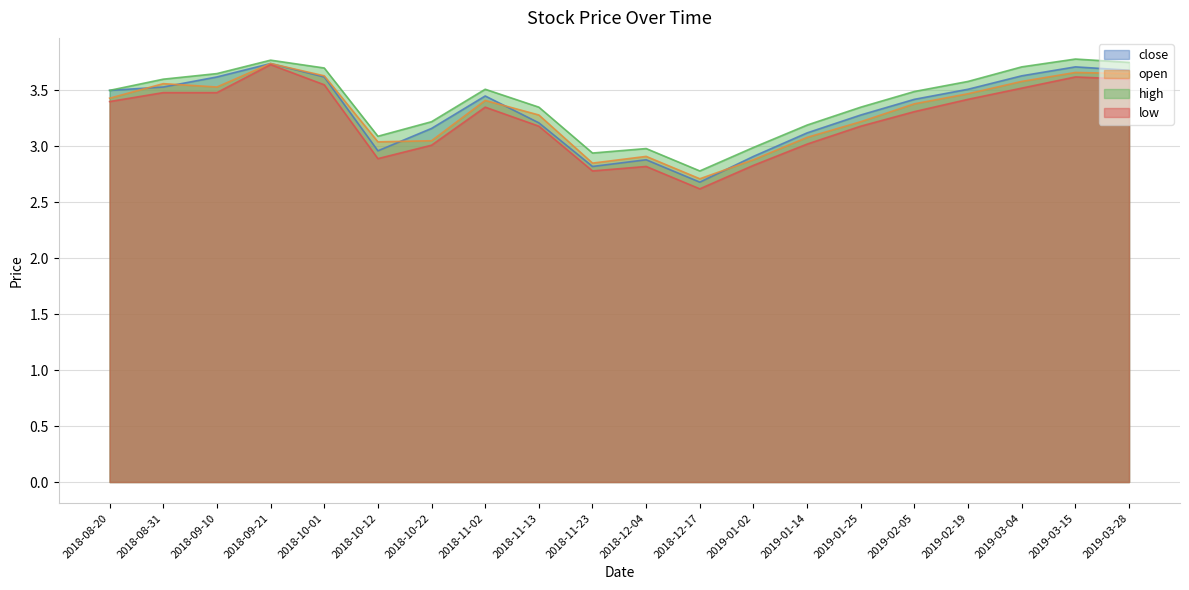

In high, how many points are higher than both neighbors (excluding endpoints)?

4